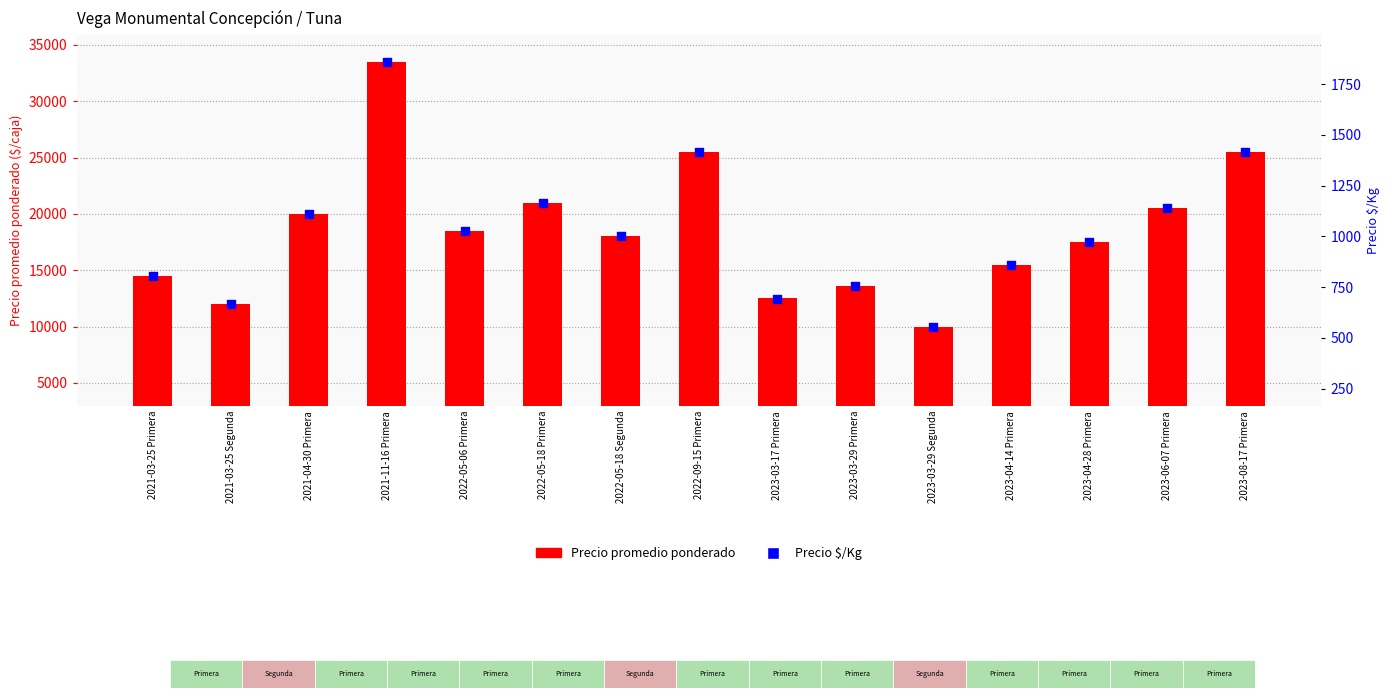

At which category is the sum across all series the highest?

2021-11-16 Primera